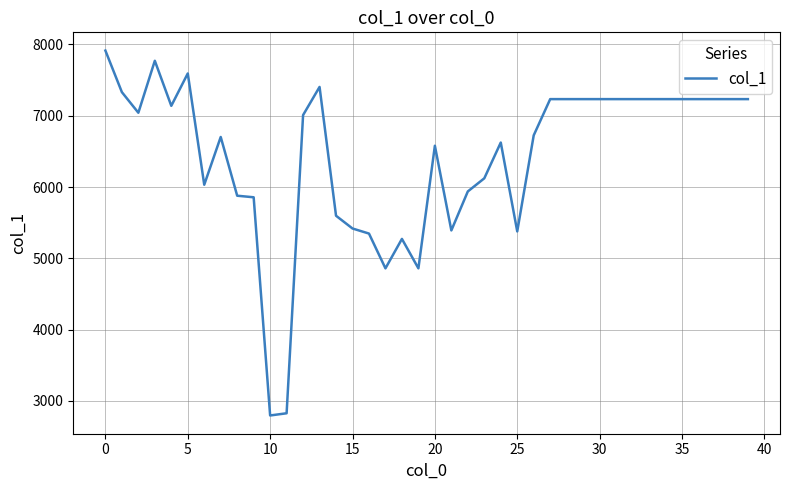

How many lines are shown in the chart?

1